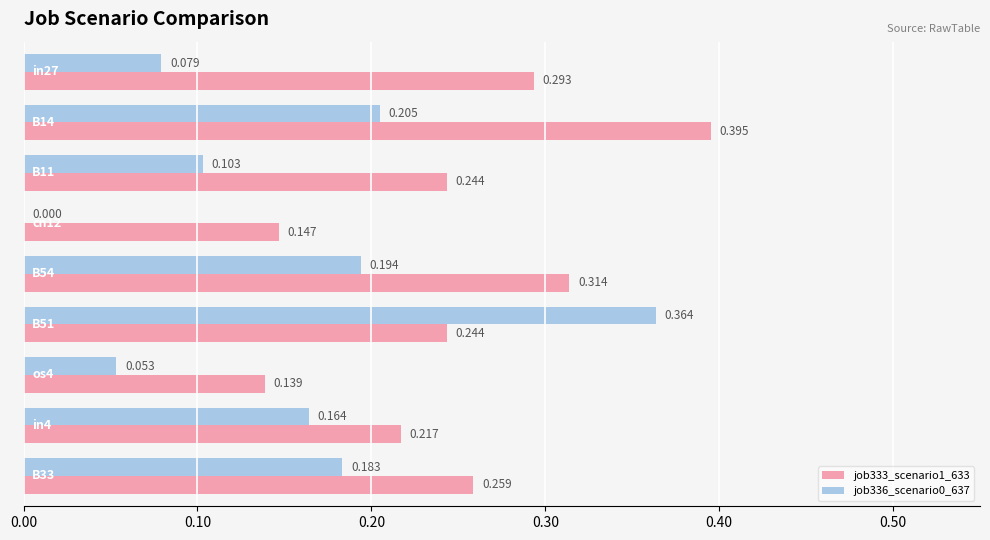

At how many categories does at least one series exceed 0?

9